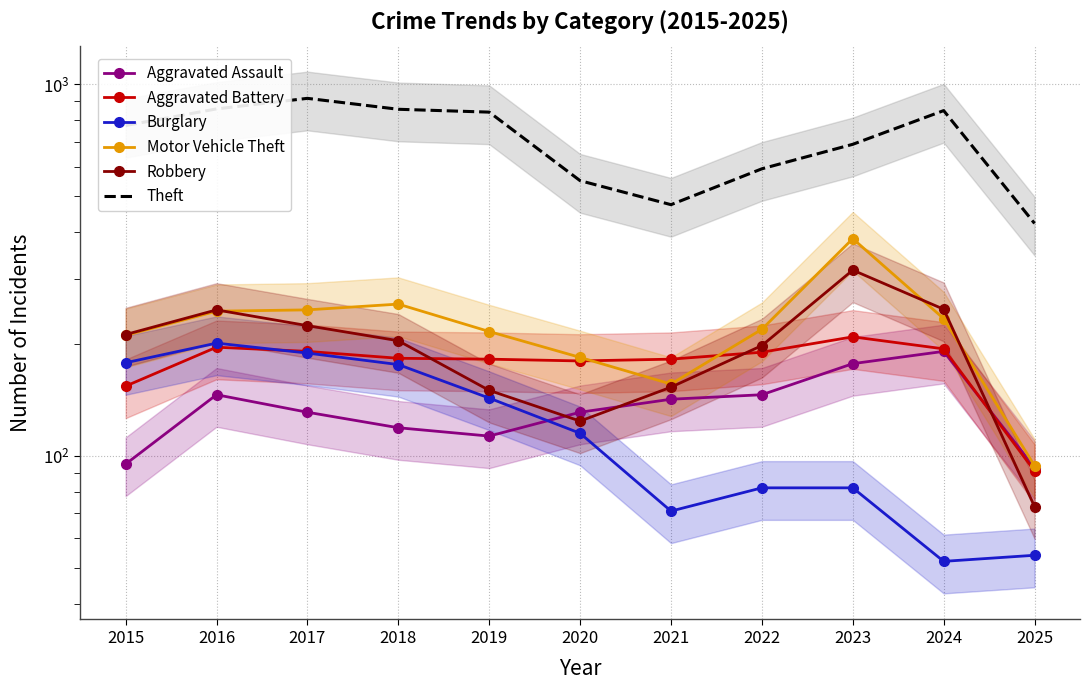

True or false: Theft and Burglary intersect in this chart.

False